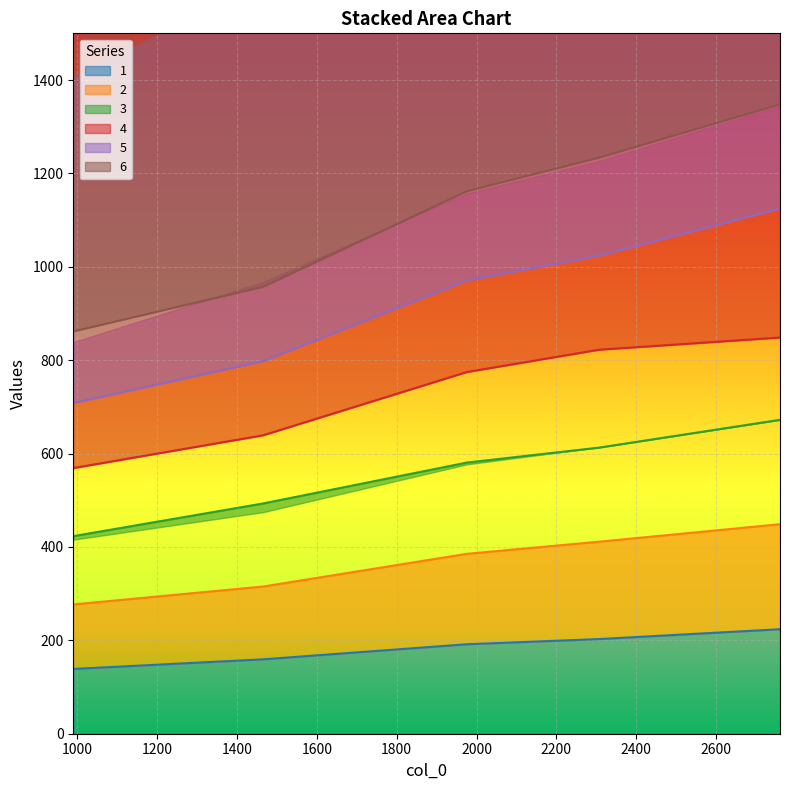

How many lines are shown in the chart?

6